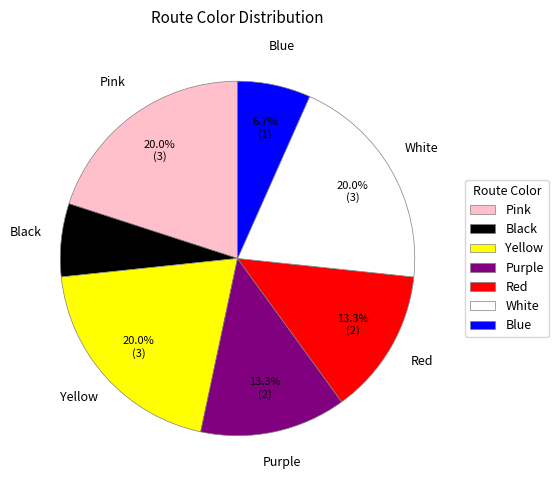

The Red slice represents 13% of the pie. True or false?

True